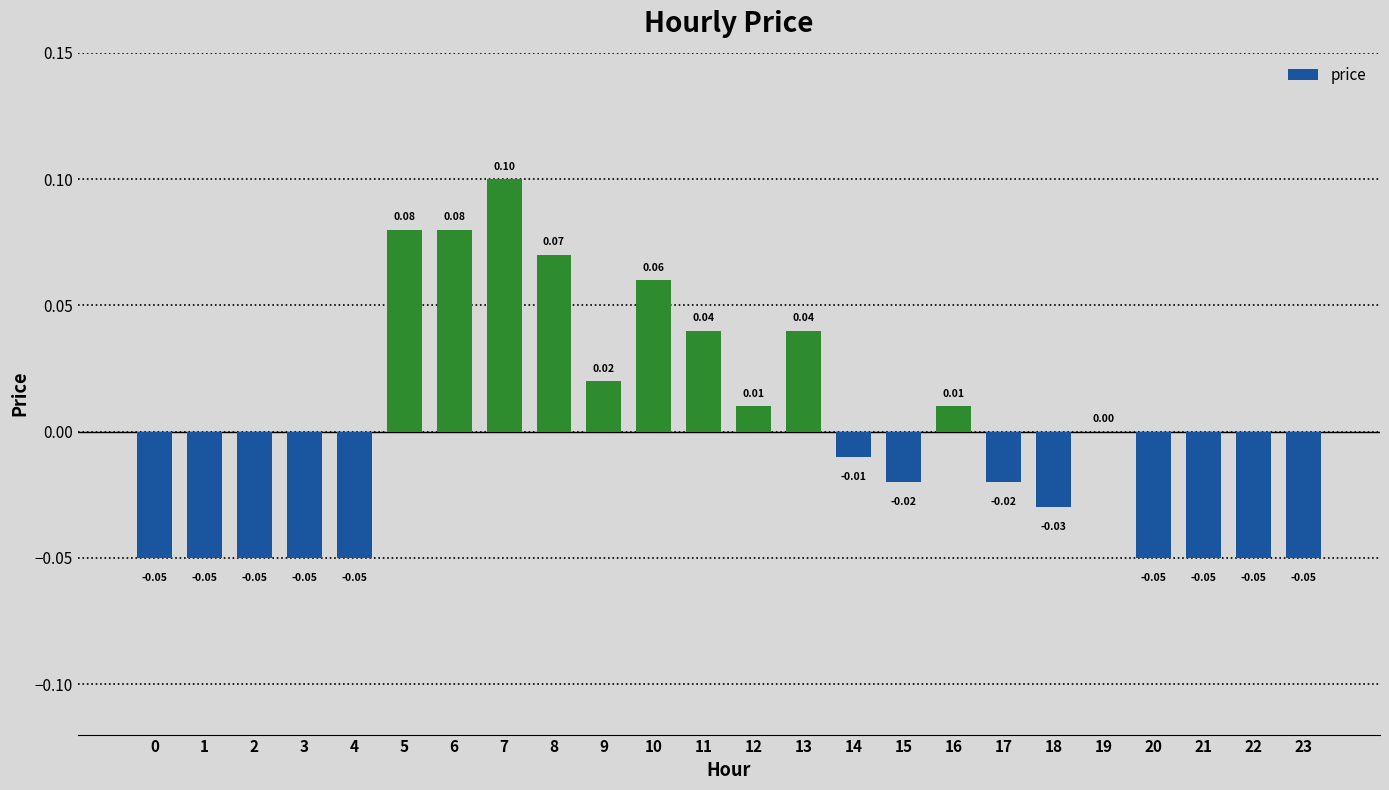

Are the bars grouped side by side (vs. stacked)?

No